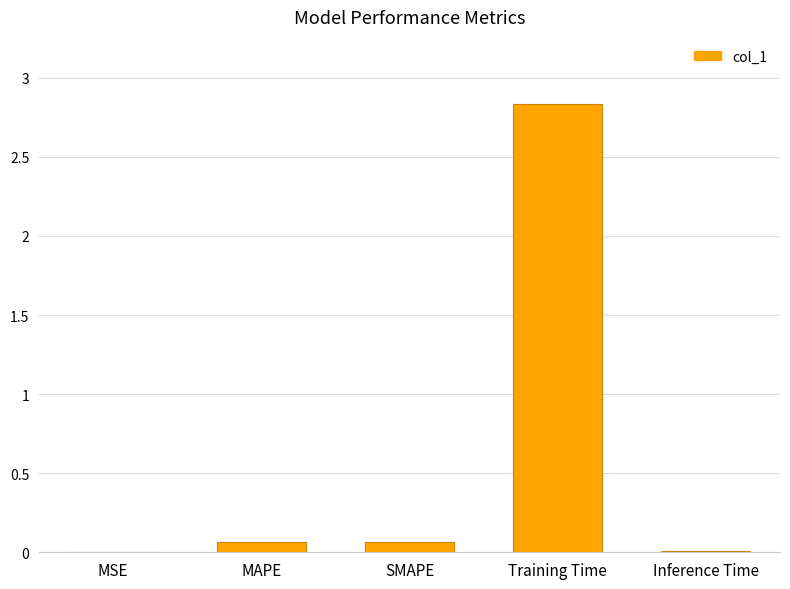

Which category has the highest value across all series?

Training Time